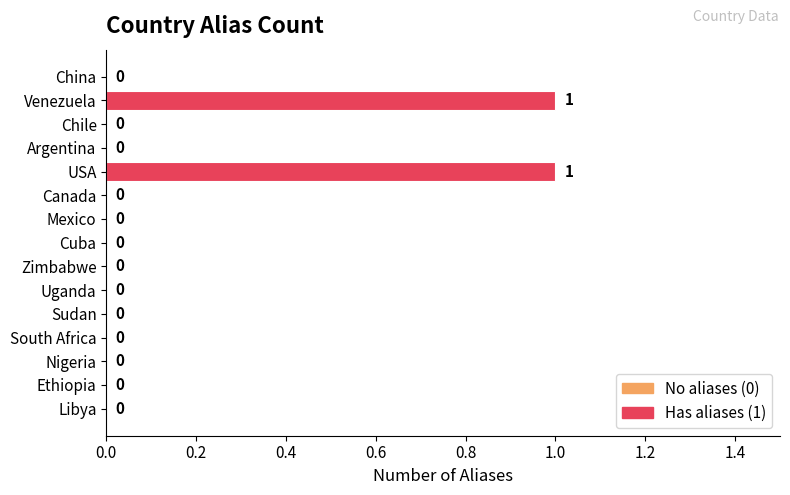

What is the sum of all values?

2